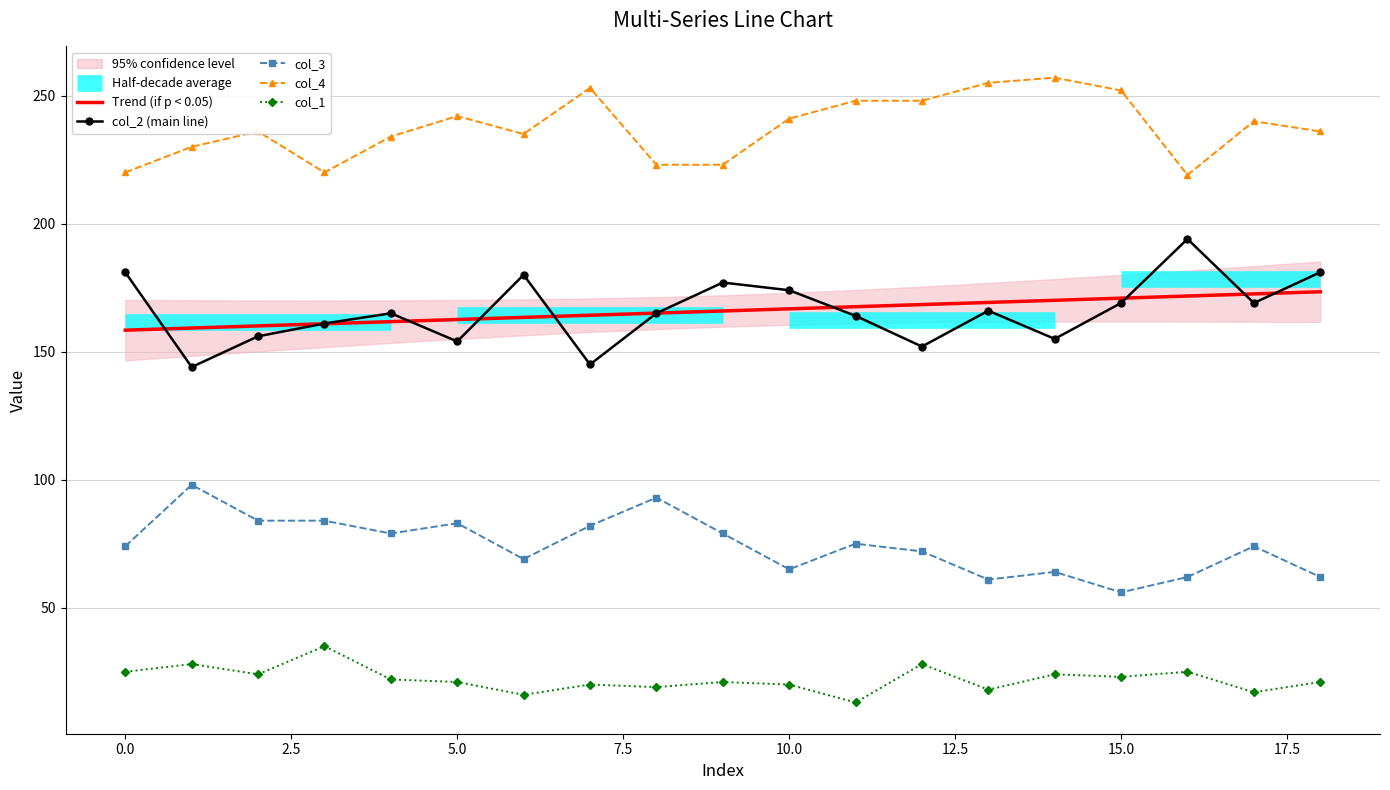

What is the average value of the col_4 series?

237.5